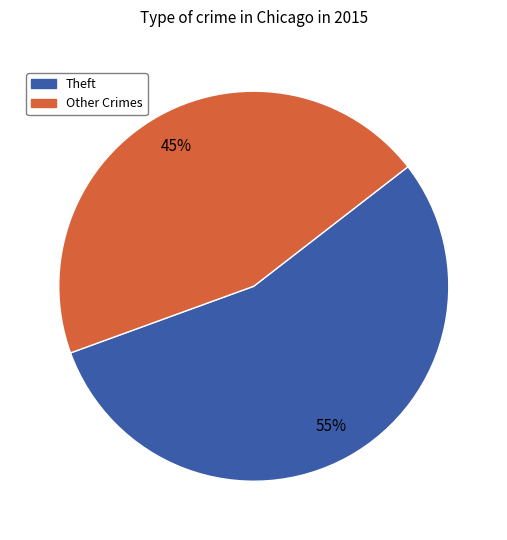

Is there any slice that represents more than half of the pie?

Yes